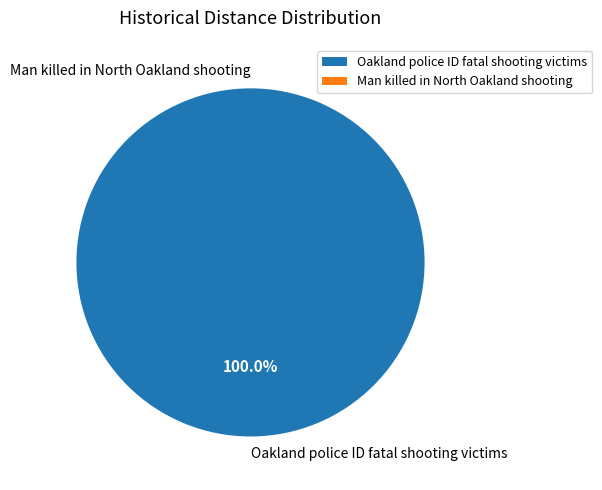

How many segments does this pie chart have?

2